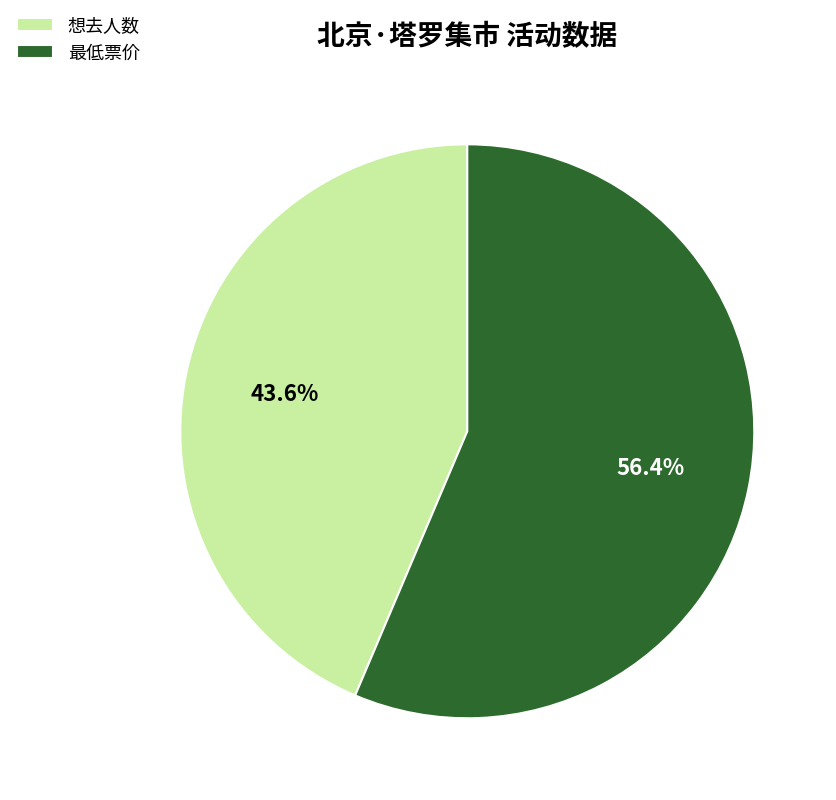

Which category accounts for the majority?

最低票价